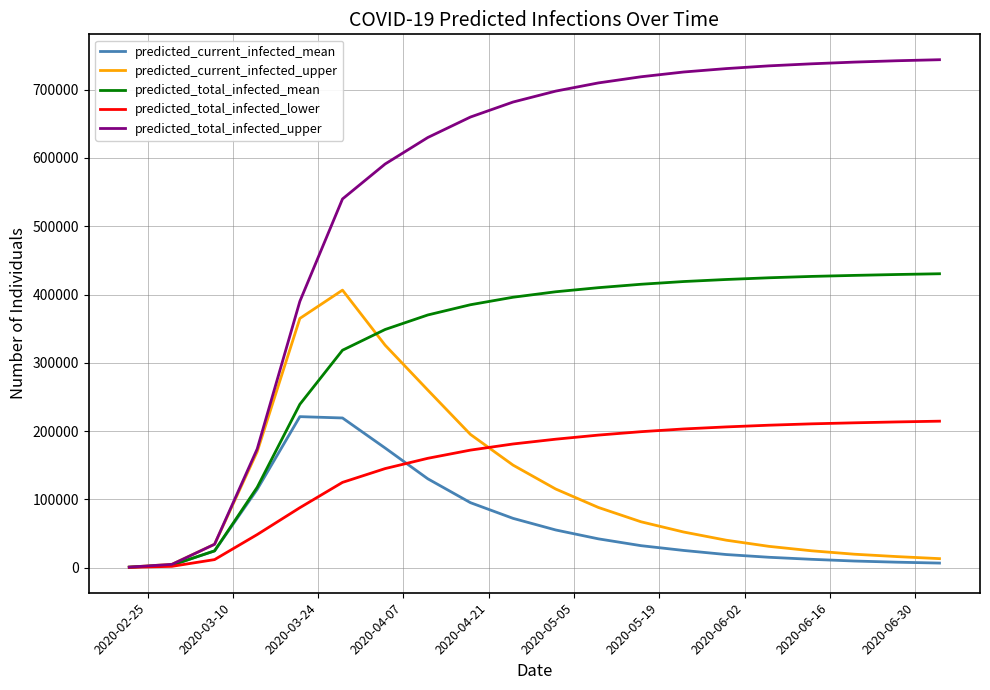

Does the chart display data point markers on the line(s)?

No